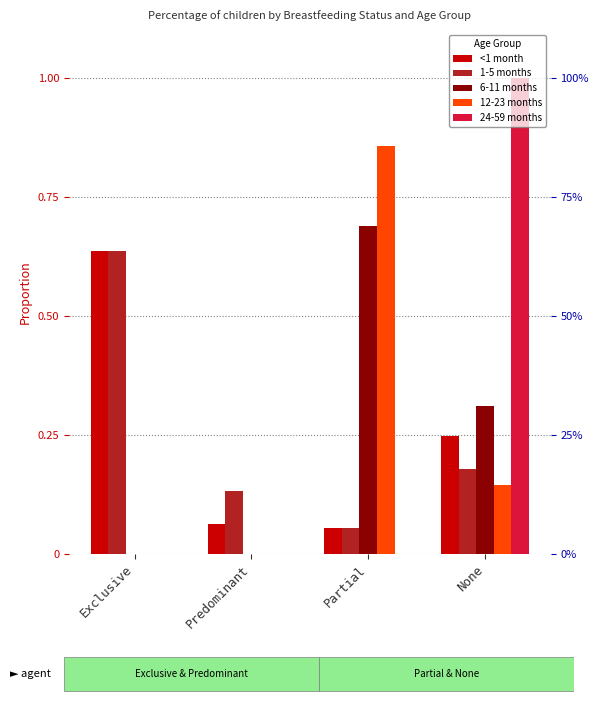

At how many categories does at least one series exceed 0?

4